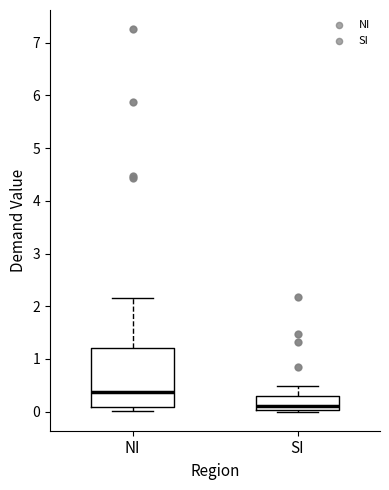

Which box is the tallest, from its lower edge to its upper edge?

NI